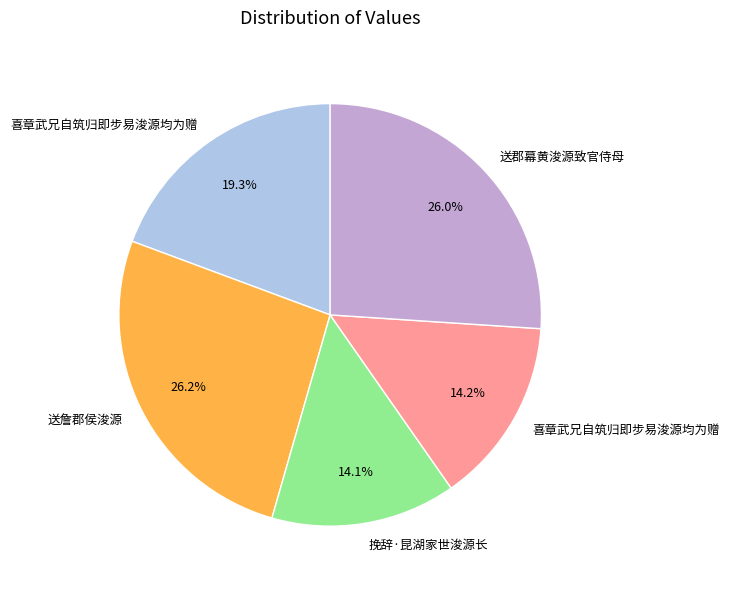

Does any single category account for the majority?

No